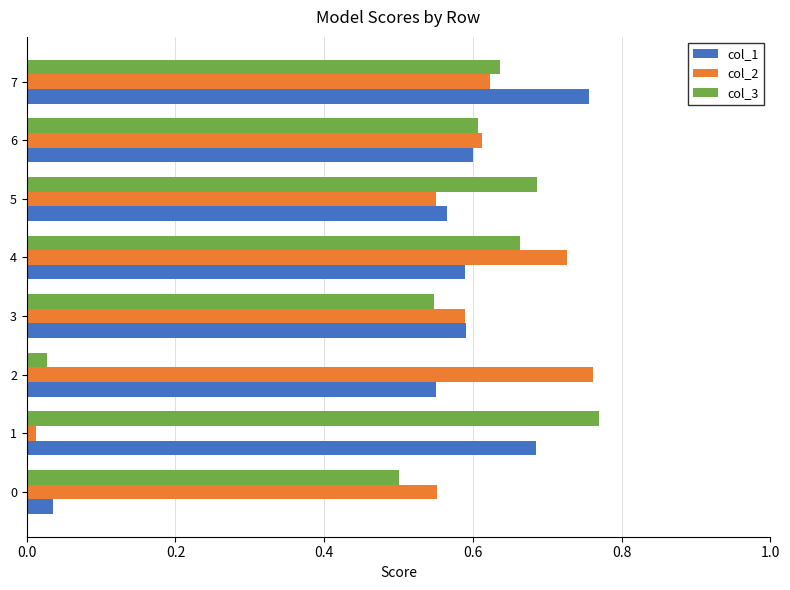

At 0, list the series in order from smallest to largest.

col_1, col_3, col_2